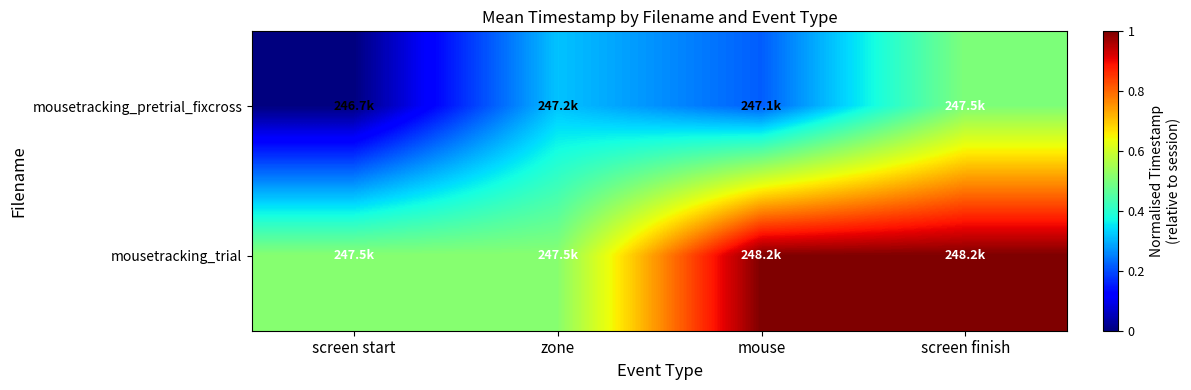

Rank the series at mouse from highest to lowest value.

mousetracking_trial, mousetracking_pretrial_fixcross